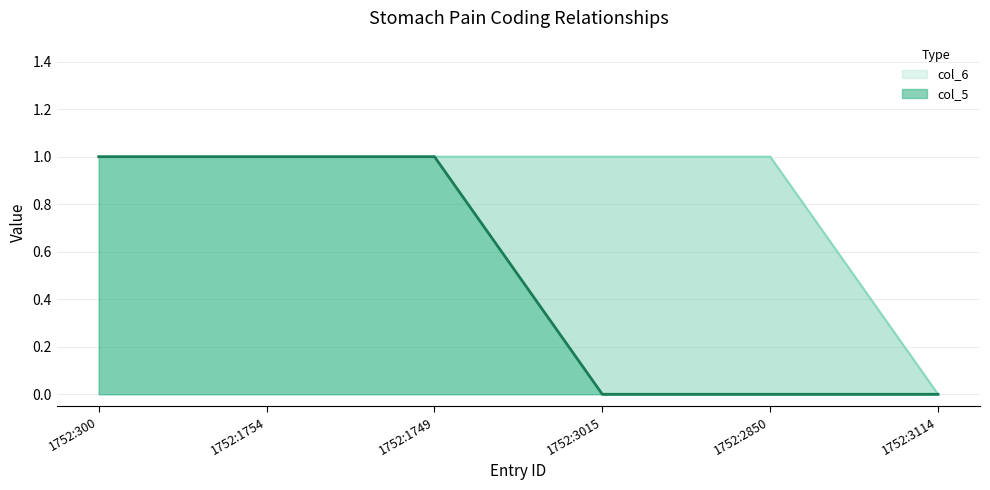

What are all the series names shown in the legend?

col_5, col_6